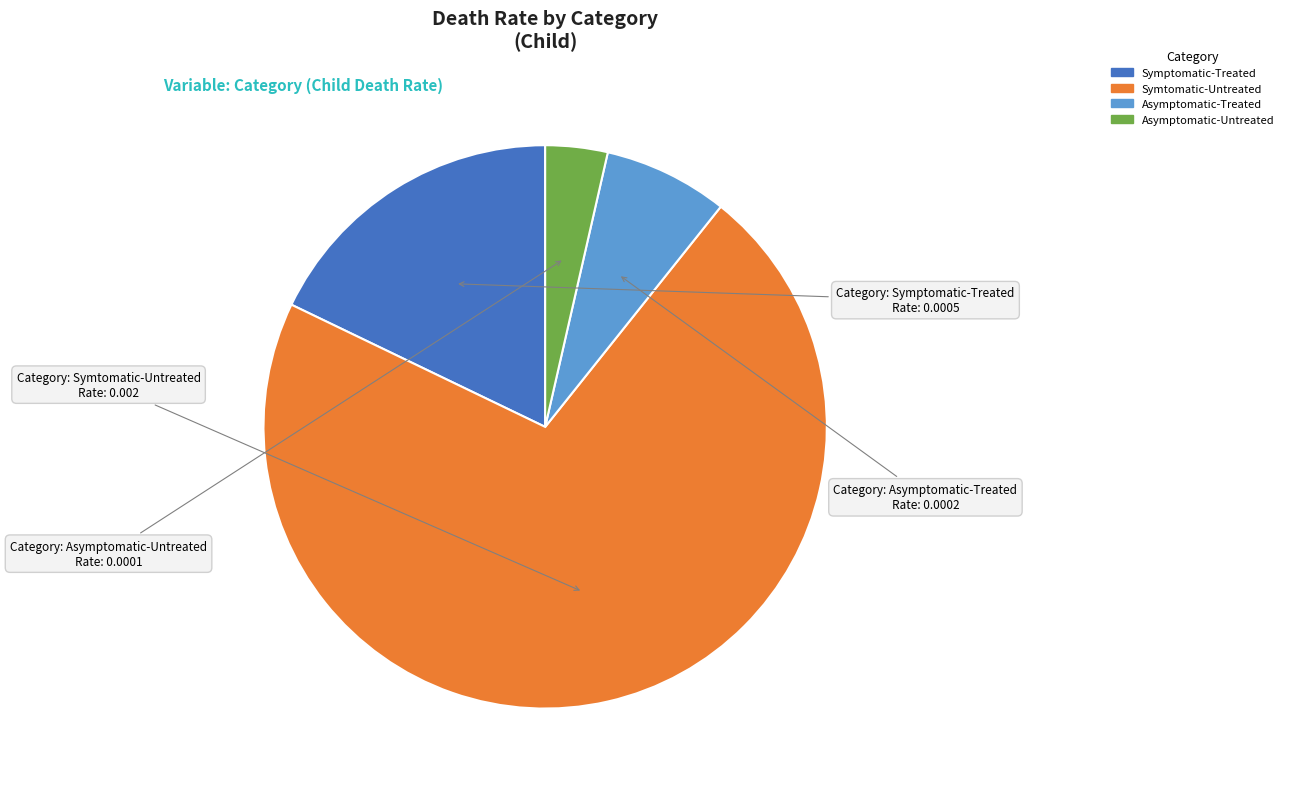

The Symptomatic-Treated slice represents 4% of the pie. True or false?

False